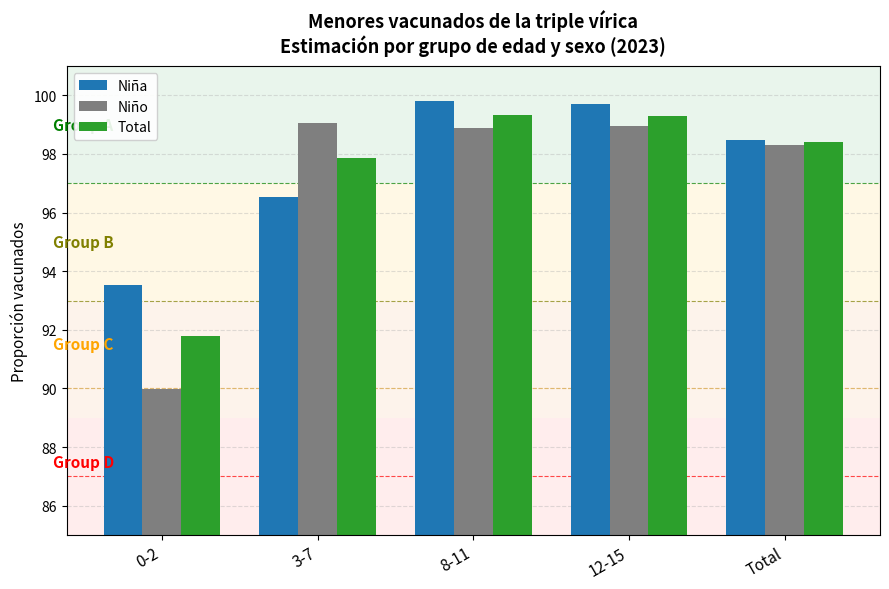

Does the chart contain stacked bars?

No